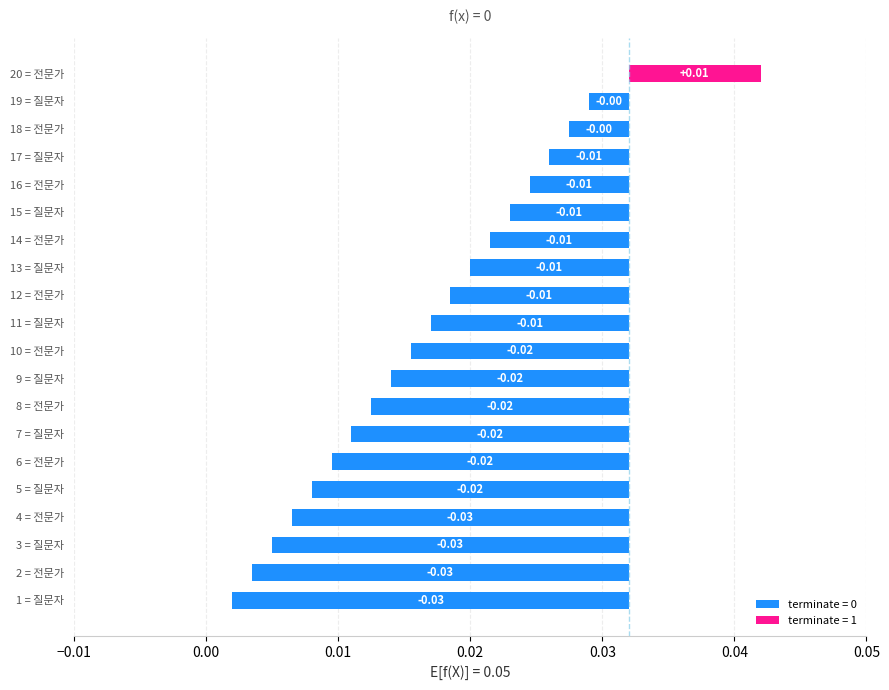

The chart shows a value of -0.0 at 1 = 질문자. True or false?

False